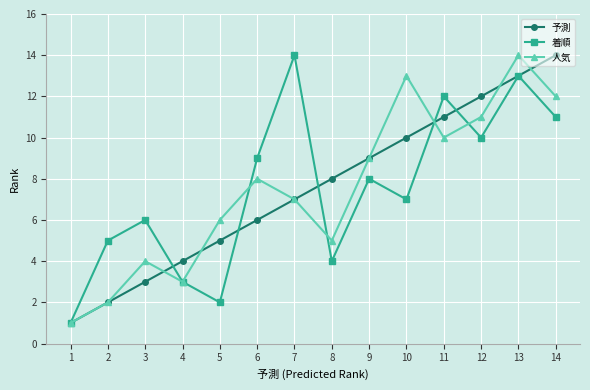

How many interior local valleys does the 着順 series have?

4